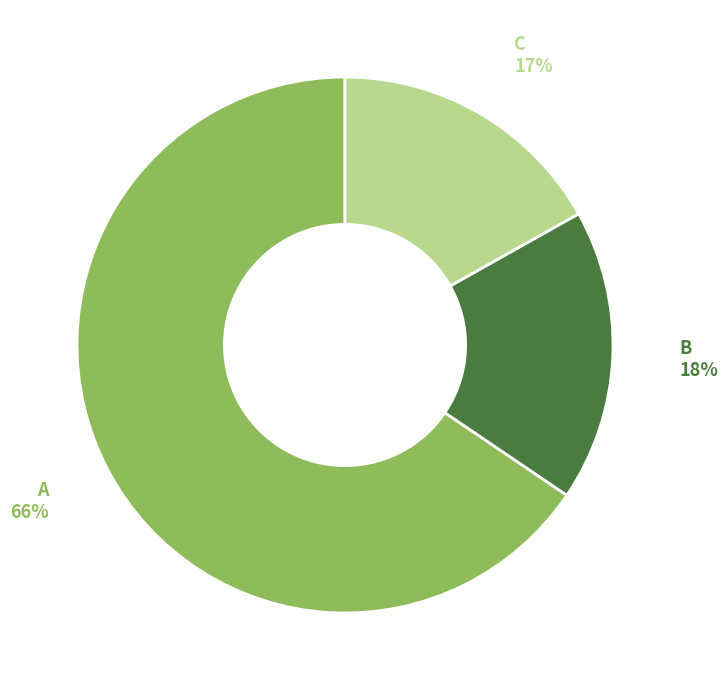

To the nearest percent, what is the difference between the largest and smallest slice percentages?

49%